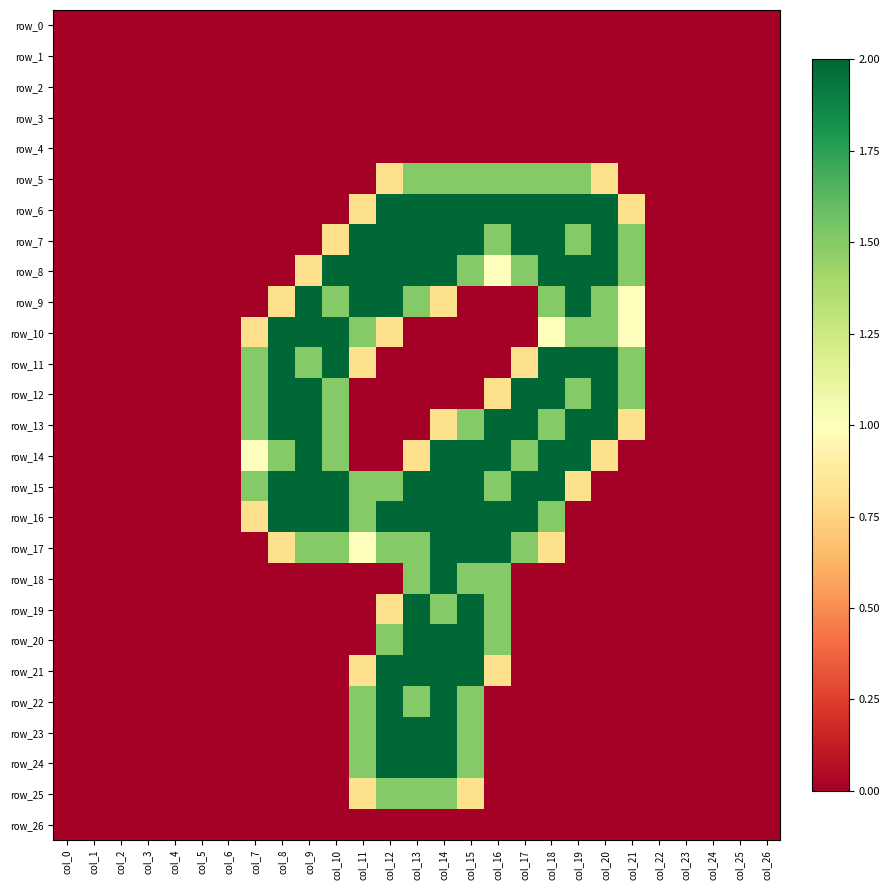

How many series are shown in this chart?

27